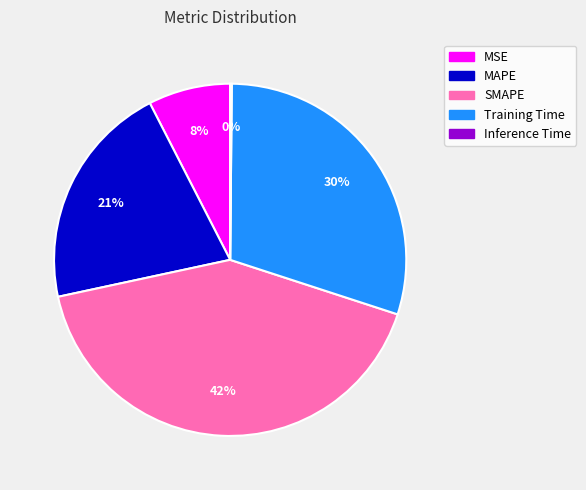

Does SMAPE represent more than half of the total?

No